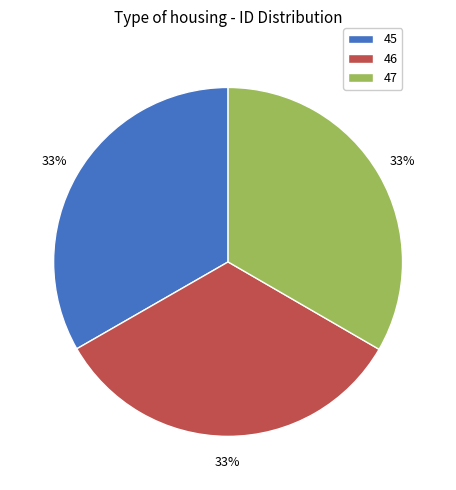

Count the number of slices in the pie.

3